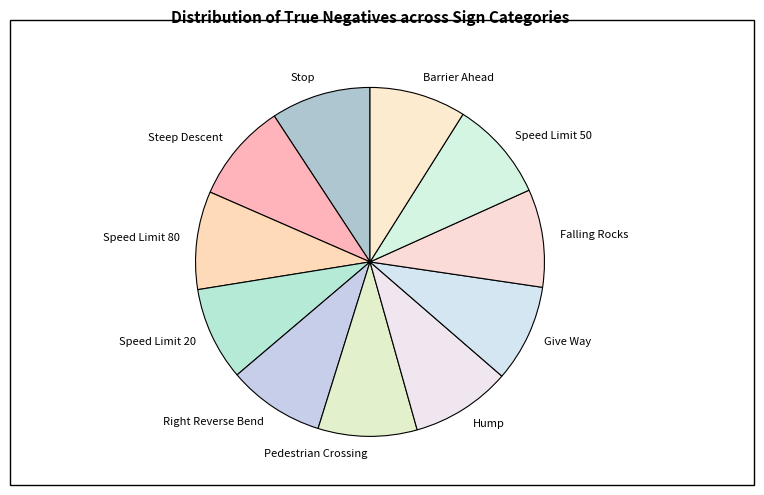

Does Falling Rocks represent more than half of the total?

No